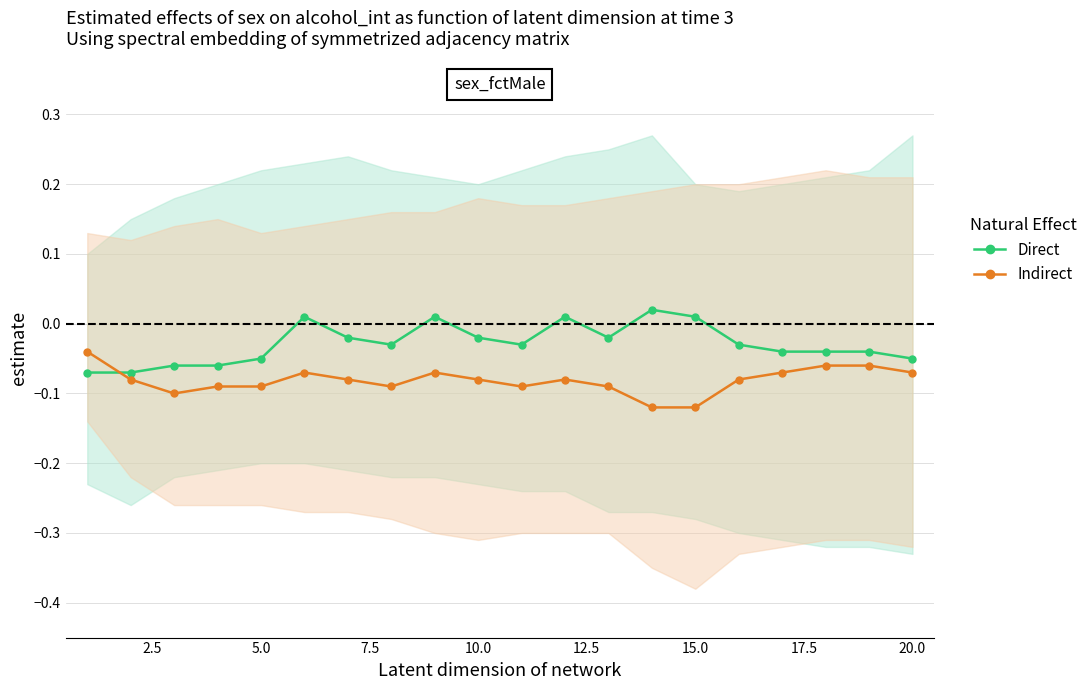

Reading right to left, extract all data points from this chart.

Direct: -0.1	-0.0	-0.0	-0.0	-0.0	0.0	0.0	-0.0	0.0	-0.0	-0.0	0.0	-0.0	-0.0	0.0	-0.1	-0.1	-0.1	-0.1	-0.1
Indirect: -0.1	-0.1	-0.1	-0.1	-0.1	-0.1	-0.1	-0.1	-0.1	-0.1	-0.1	-0.1	-0.1	-0.1	-0.1	-0.1	-0.1	-0.1	-0.1	-0.0